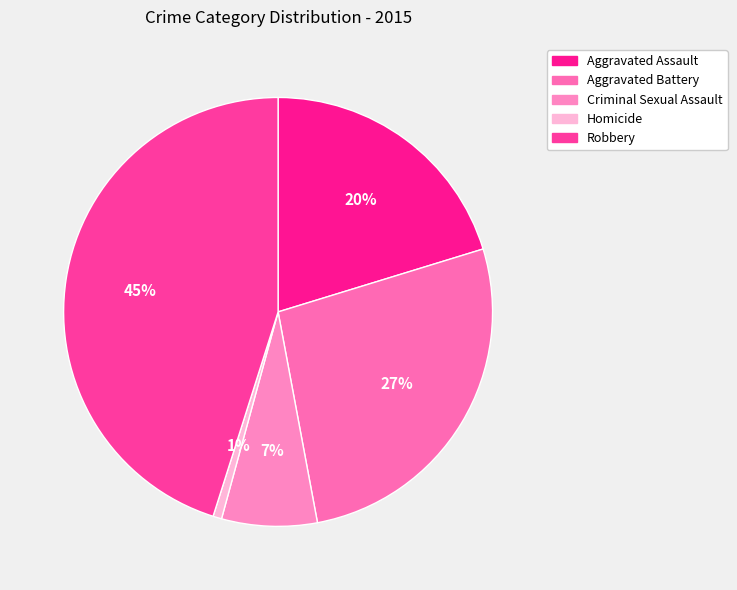

Rank the categories by value from lowest to highest.

Homicide, Criminal Sexual Assault, Aggravated Assault, Aggravated Battery, Robbery